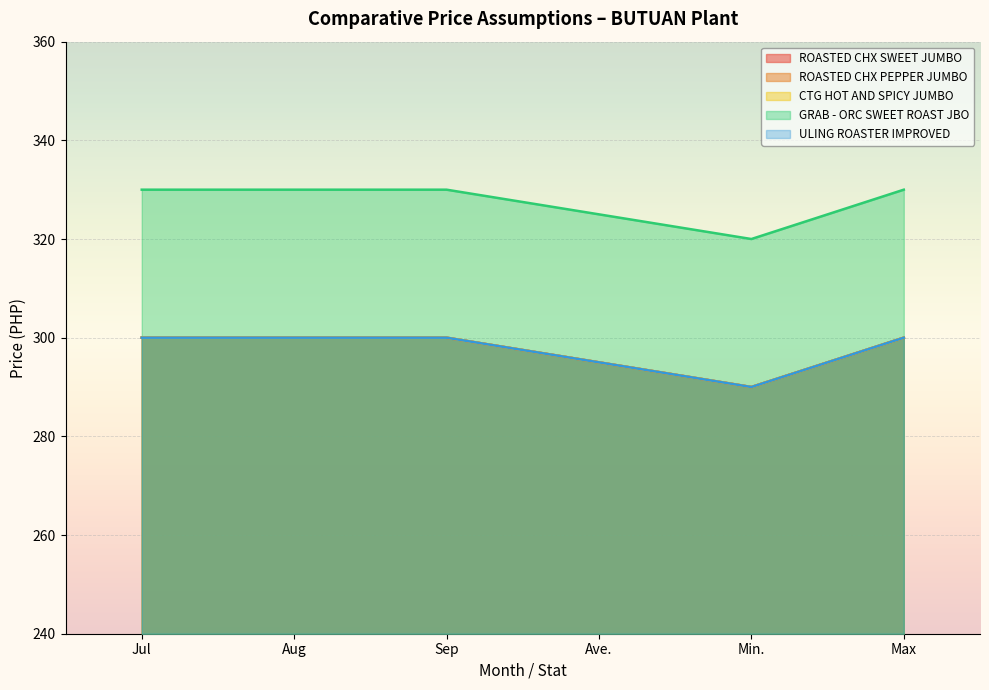

At which category does the chart reach its minimum across all series?

Min.